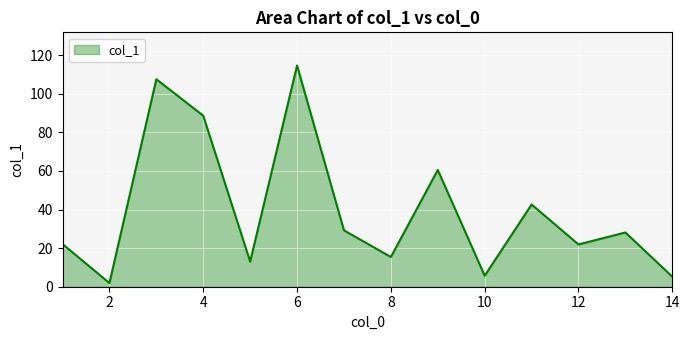

Does the chart display data point markers on the line(s)?

No